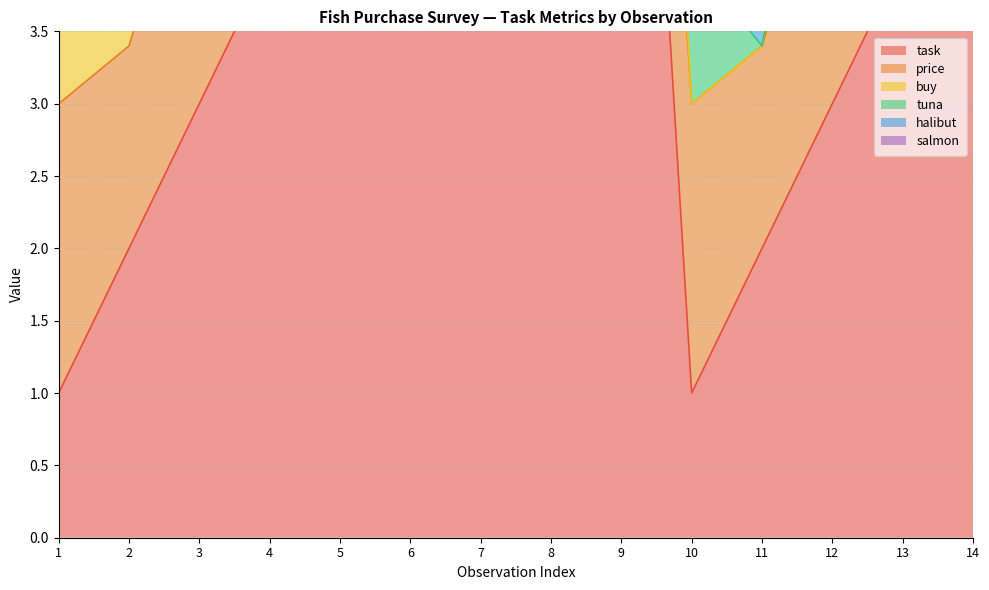

How many categories are shown in the chart?

14